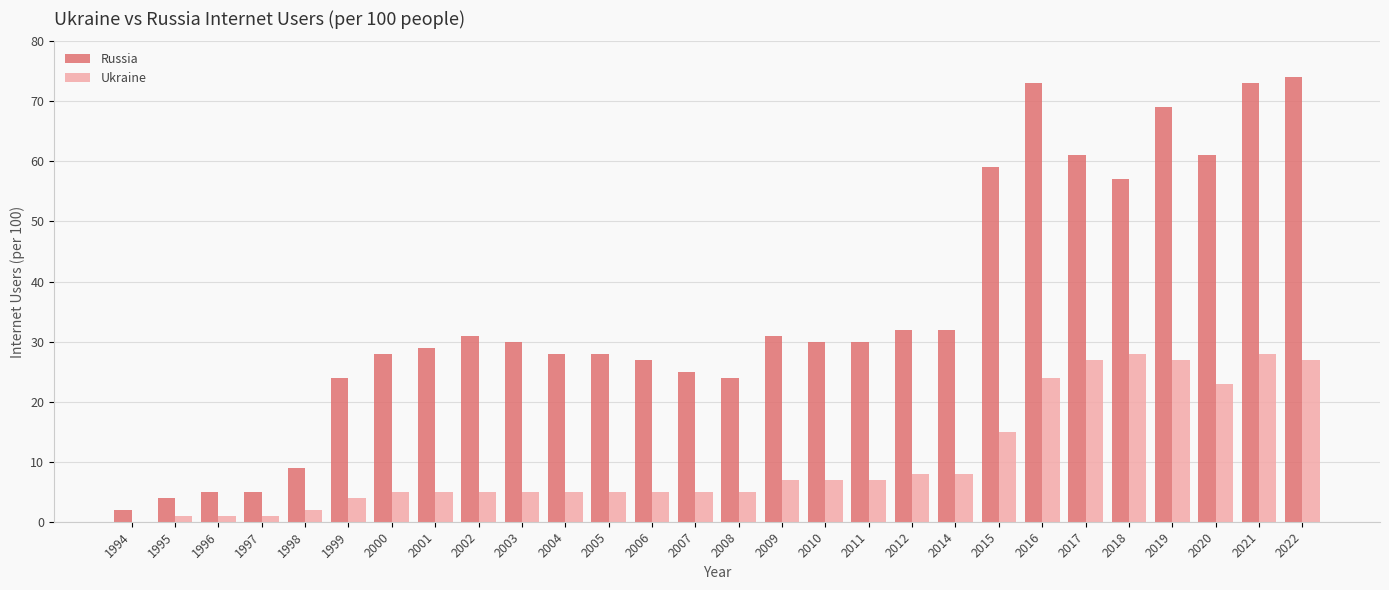

How many series are shown in this chart?

2